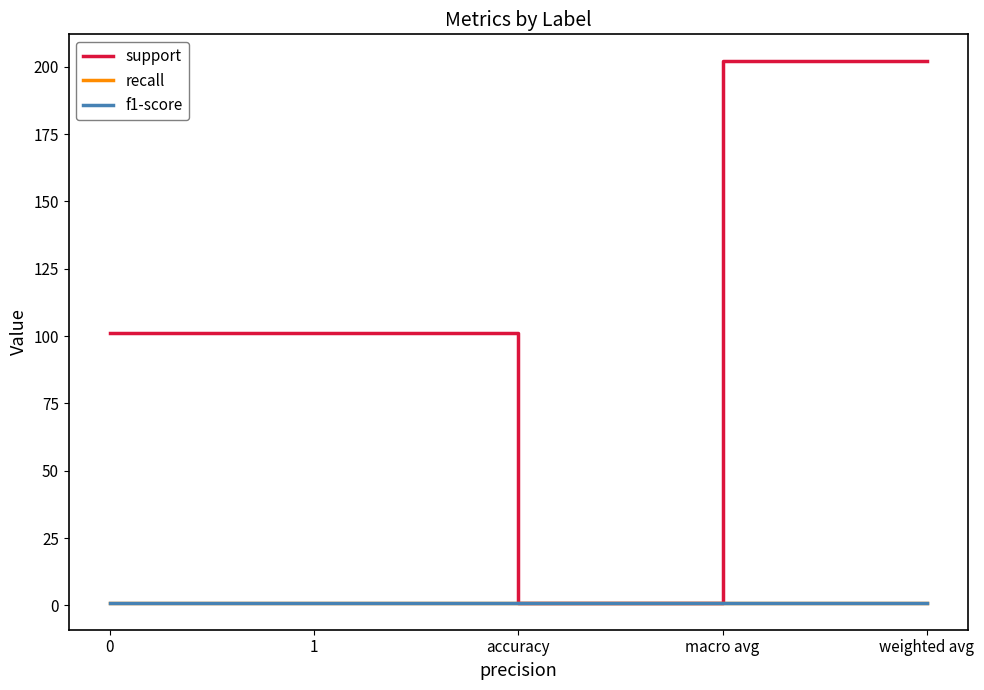

Reading left to right, extract all data points from this chart.

support: 101	101	1	202	202
recall: 1	1	1	1	1
f1-score: 1	1	1	1	1